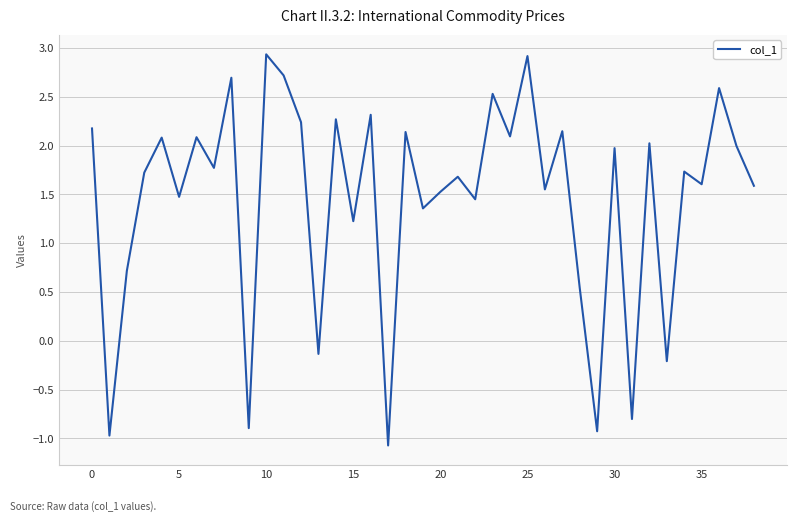

What is the difference between the maximum and minimum values?

4.0